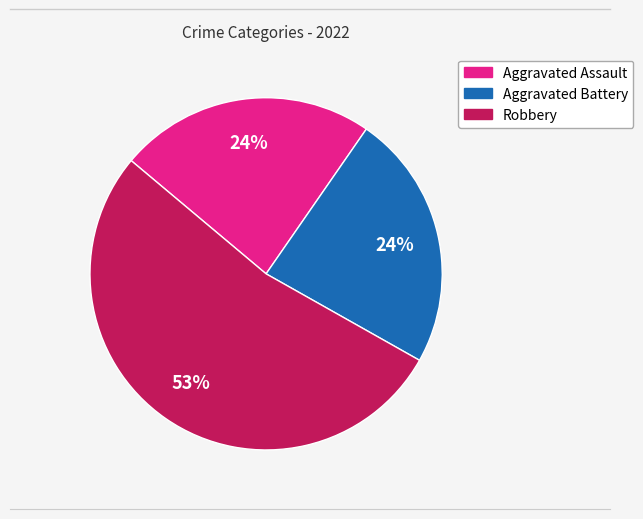

To the nearest percent, what is the difference between the largest and smallest slice percentages?

29%